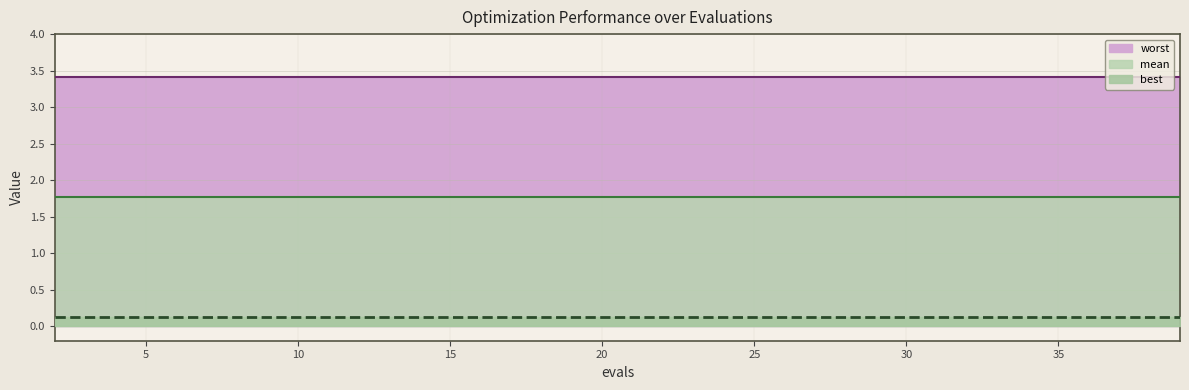

What value does the mean series have at 2?

1.8